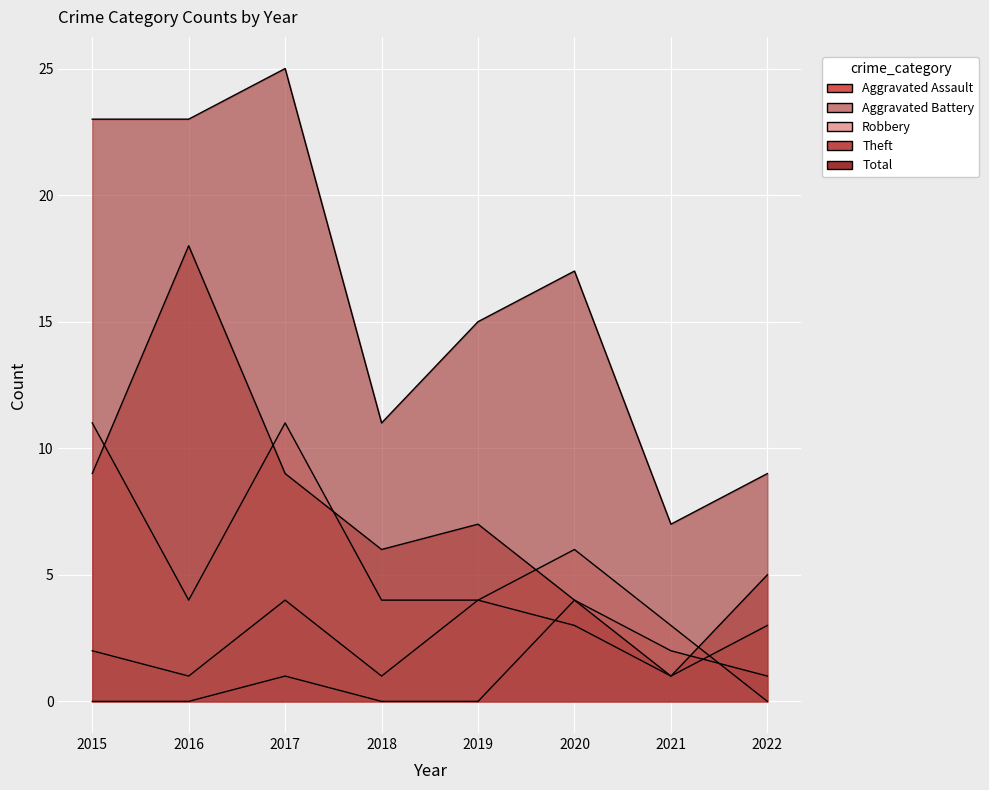

What is the value of the Theft point at the 6th from the left?

4